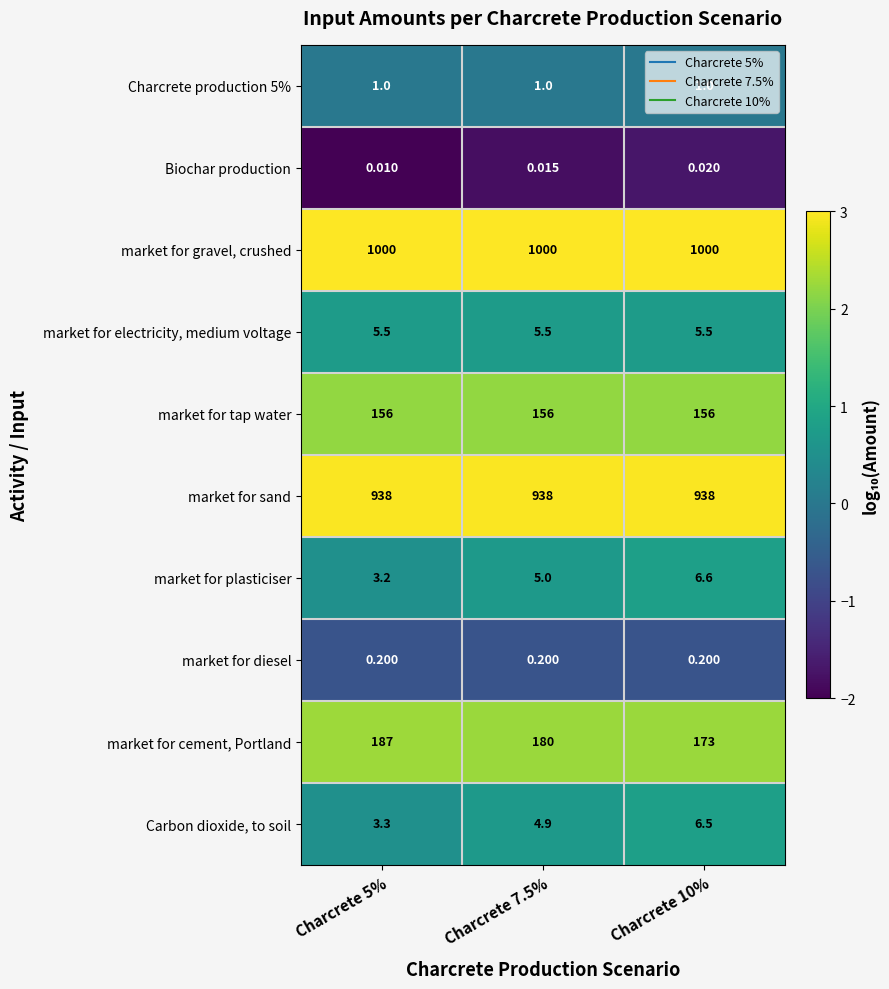

Which series has the largest total across all categories?

market for gravel, crushed